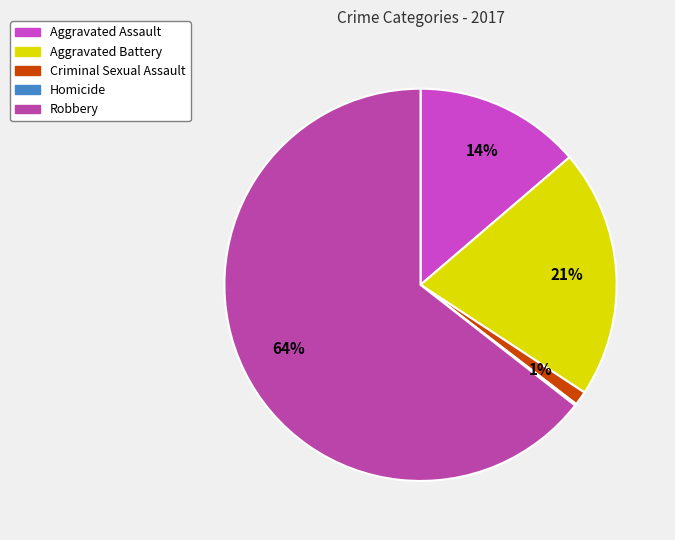

Do Robbery and Homicide together represent more than half of the pie?

Yes